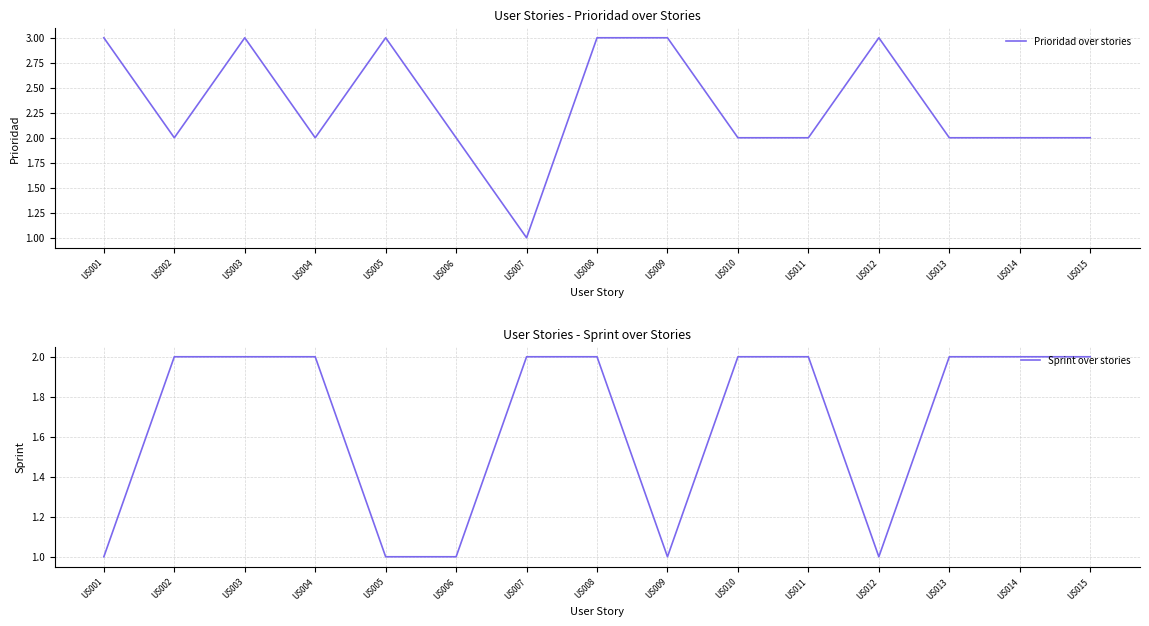

Which category has the lowest value across all series?

US007